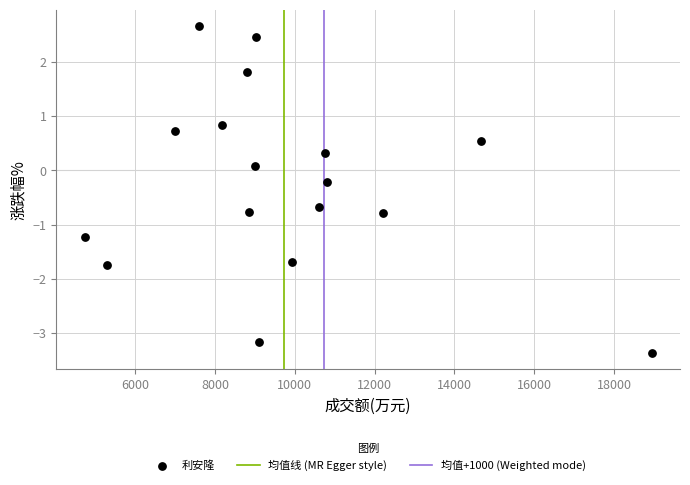

What is the range of X values (max minus min)?

14209.0